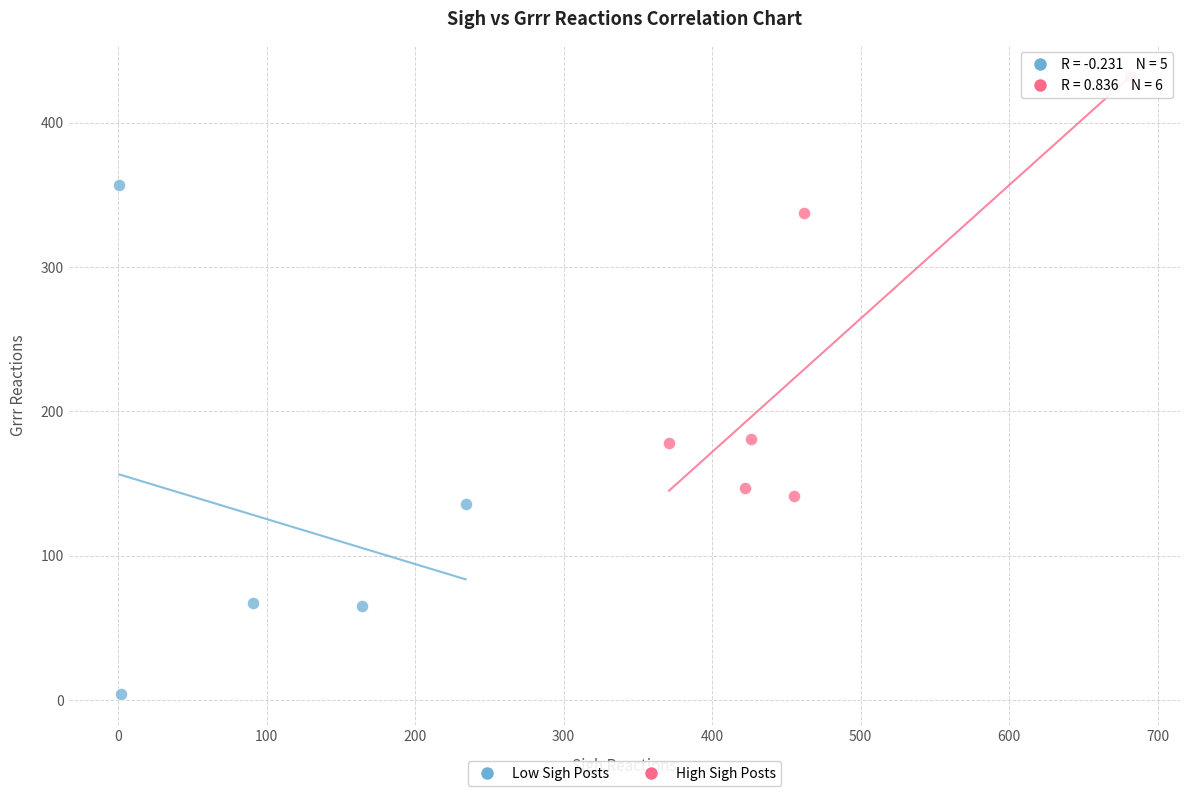

Which series contains the lowest Y value?

Low Sigh Posts